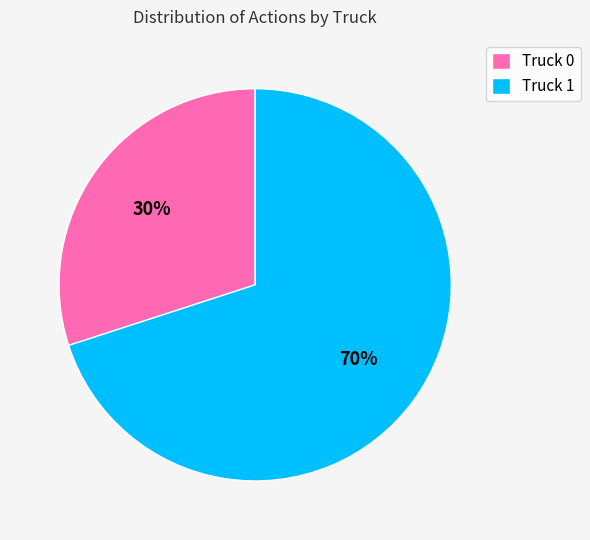

Is the sum of Truck 0 and Truck 1 greater than half?

Yes